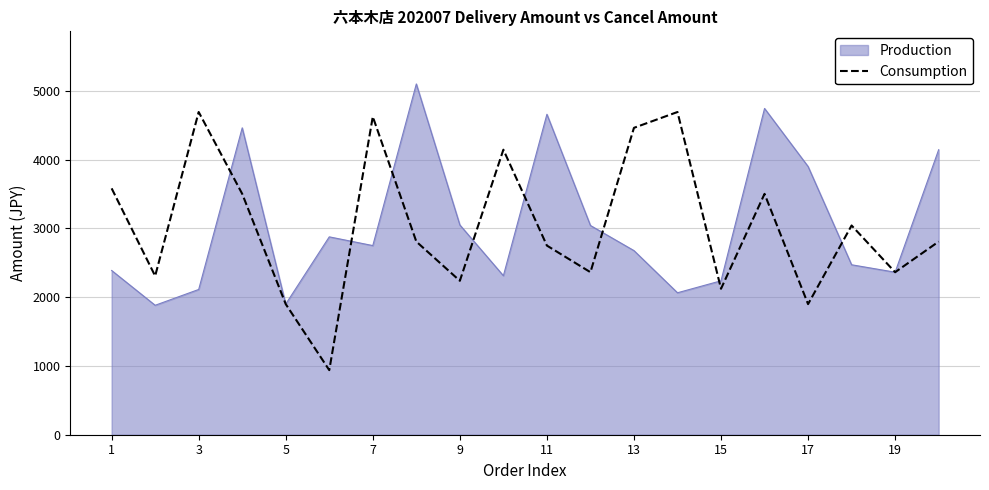

What is the greatest value displayed?

5100